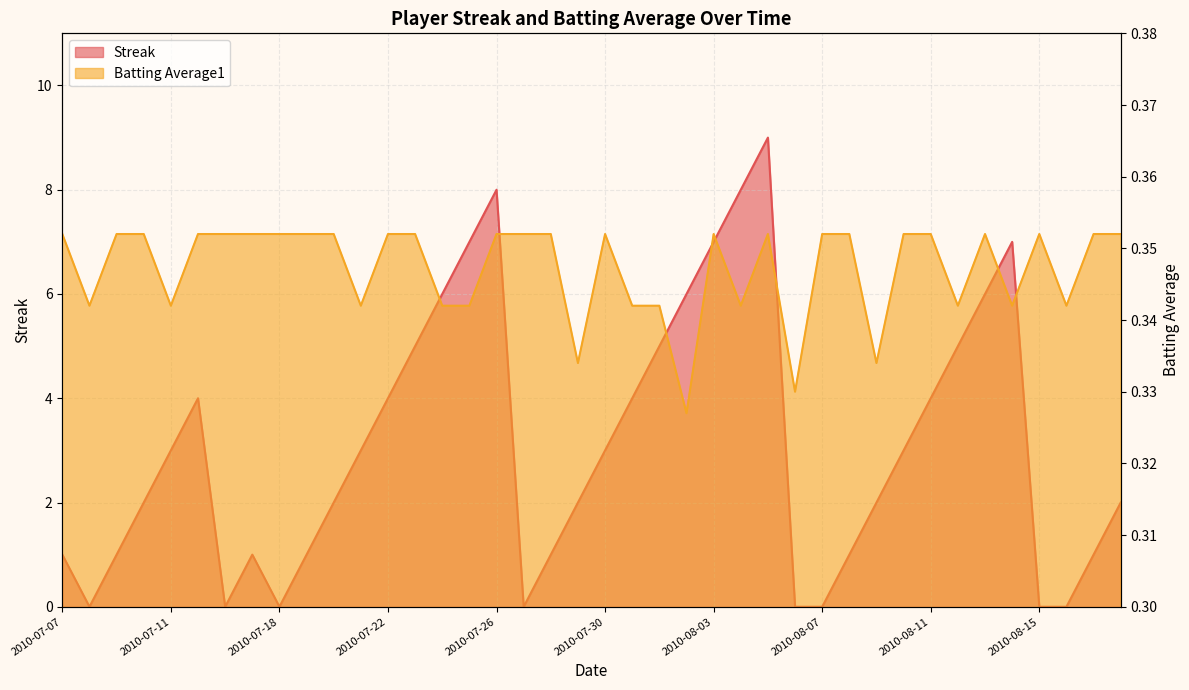

Rank the categories by Streak value from lowest to highest.

2010-07-08, 2010-07-16, 2010-07-18, 2010-07-27, 2010-08-06, 2010-08-07, 2010-08-15, 2010-08-16, 2010-07-07, 2010-07-09, 2010-07-17, 2010-07-19, 2010-07-28, 2010-08-08, 2010-08-17, 2010-07-10, 2010-07-20, 2010-07-29, 2010-08-09, 2010-08-18, 2010-07-11, 2010-07-21, 2010-07-30, 2010-08-10, 2010-07-15, 2010-07-22, 2010-07-31, 2010-08-11, 2010-07-23, 2010-08-01, 2010-08-12, 2010-07-24, 2010-08-02, 2010-08-13, 2010-07-25, 2010-08-03, 2010-08-14, 2010-07-26, 2010-08-04, 2010-08-05